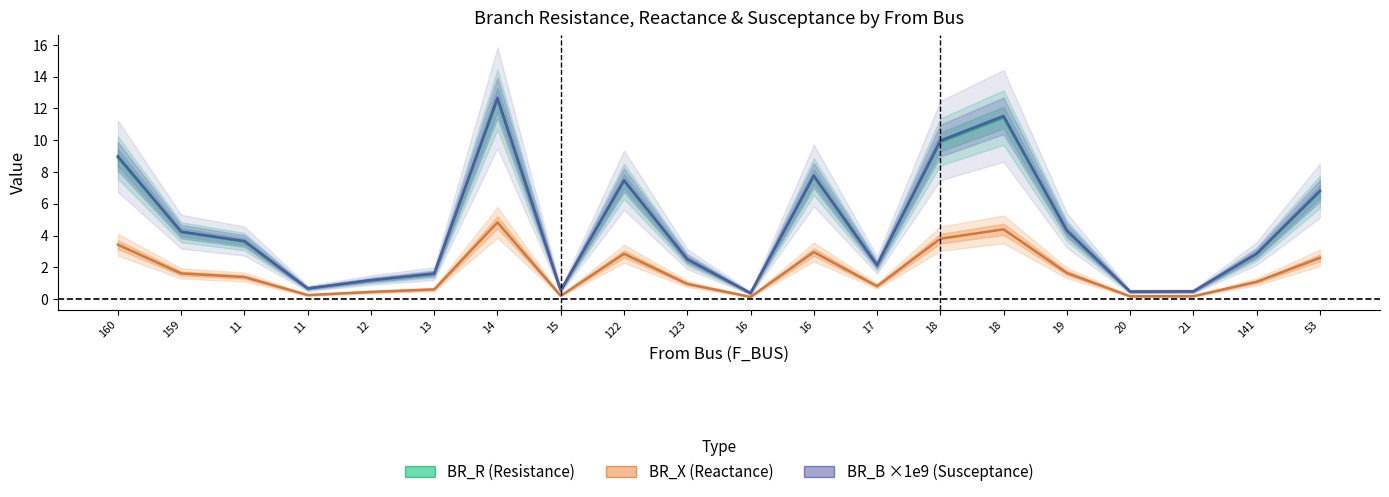

How many data points in BR_R (Resistance) are less than 3?

10